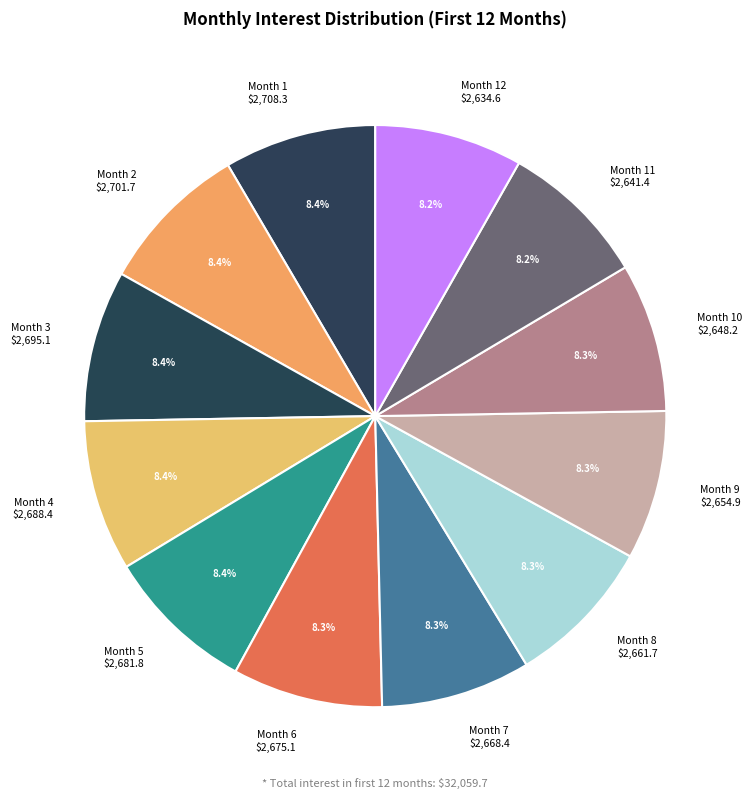

Is there a majority slice in this chart?

No